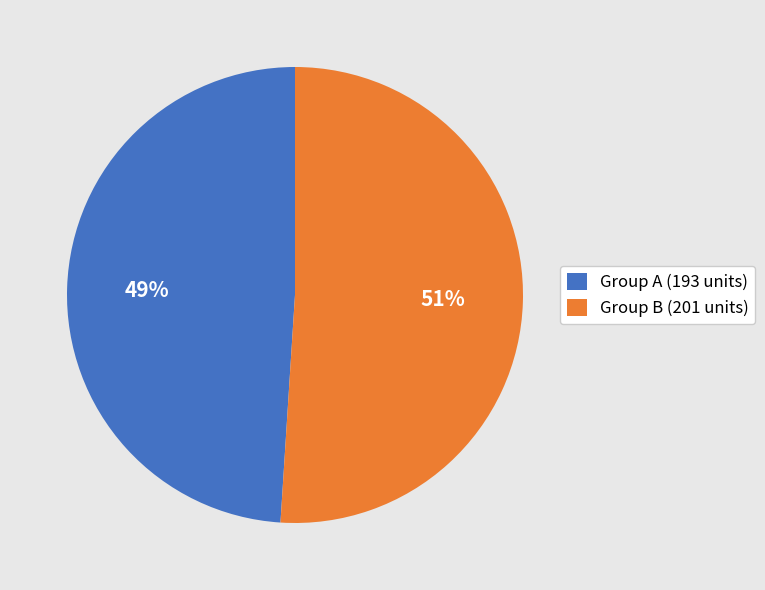

How many slices are in this pie chart?

2